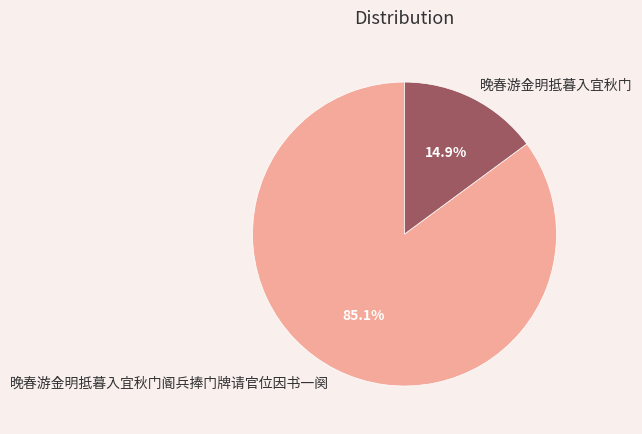

Count the number of slices in the pie.

2